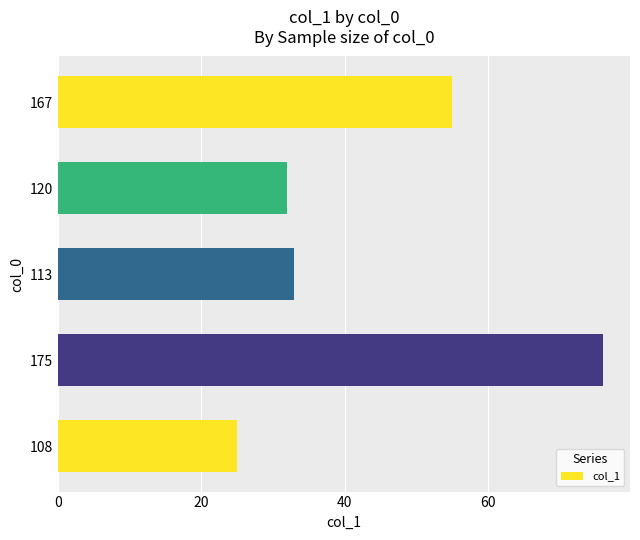

What is the average value?

44